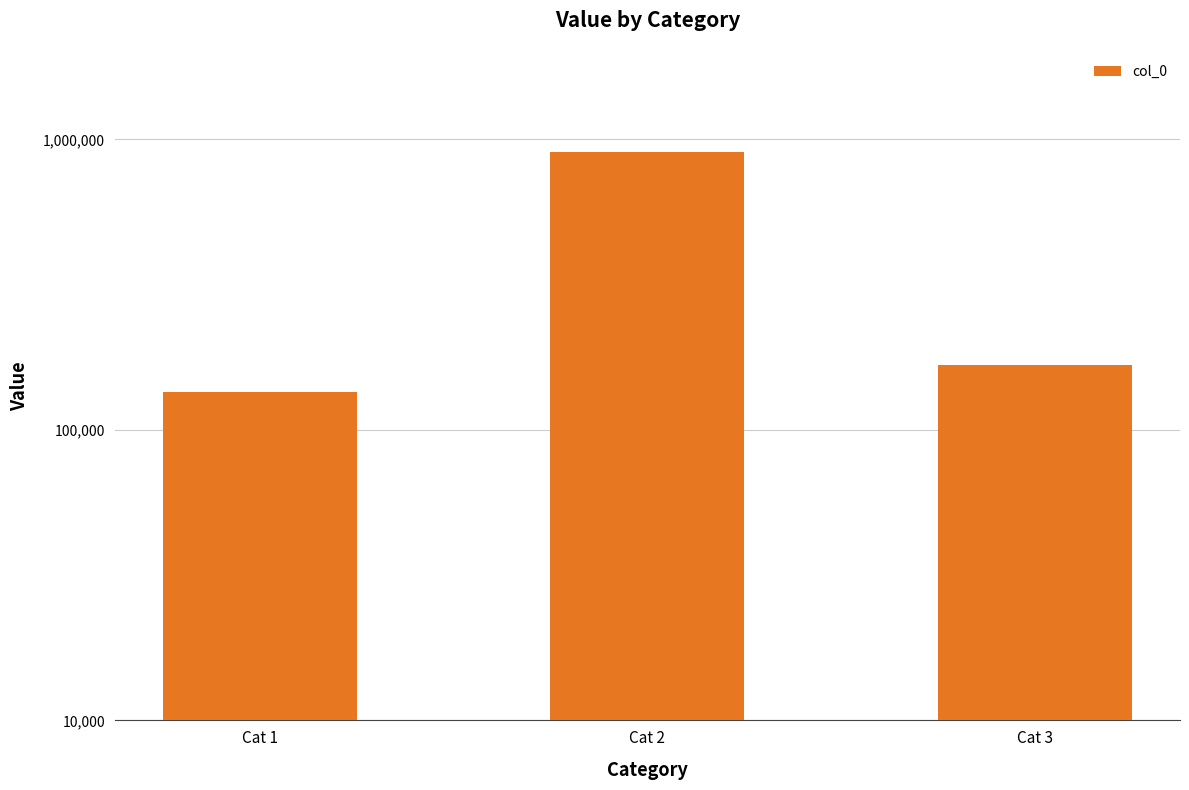

What is the greatest value displayed?

906267